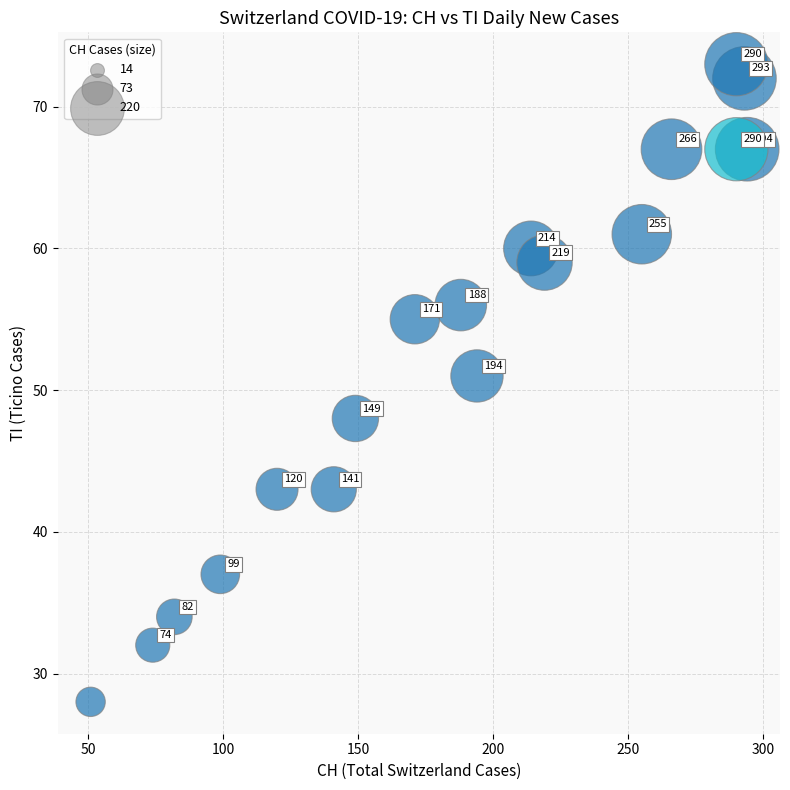

What is the range of Y values (max minus min)?

45